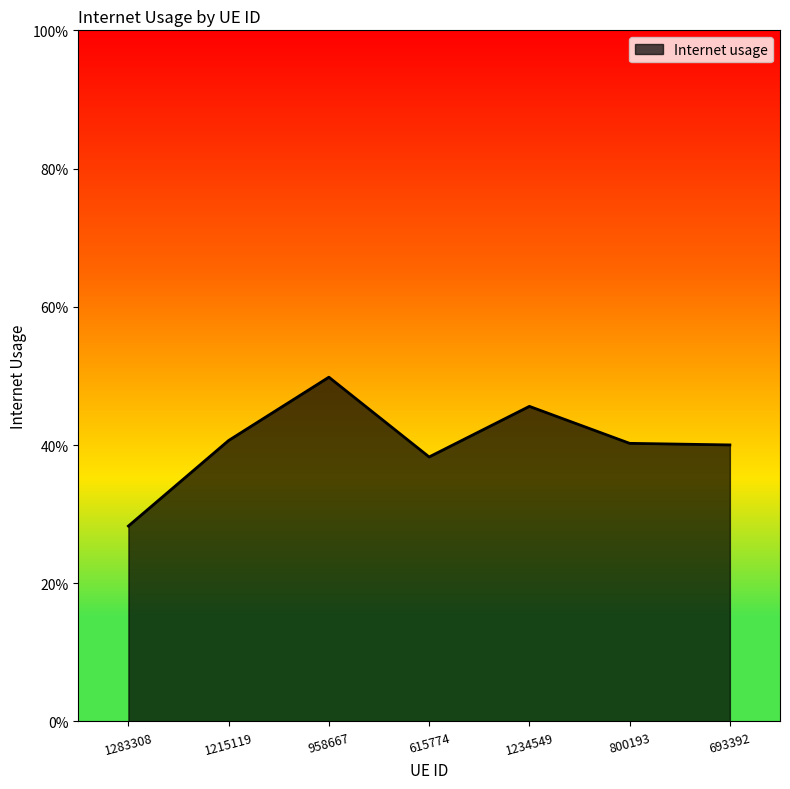

Reading right to left, list all the values displayed in this chart.

0.4	0.4	0.5	0.4	0.5	0.4	0.3